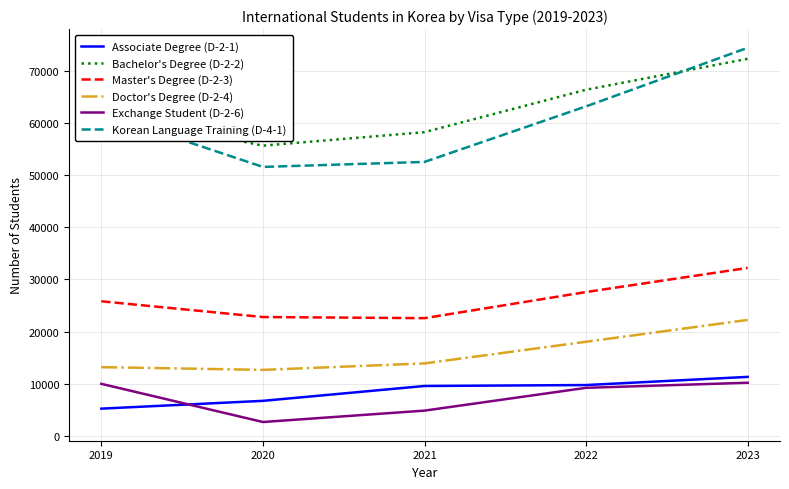

In Korean Language Training (D-4-1), how many points are lower than both neighbors (excluding endpoints)?

1